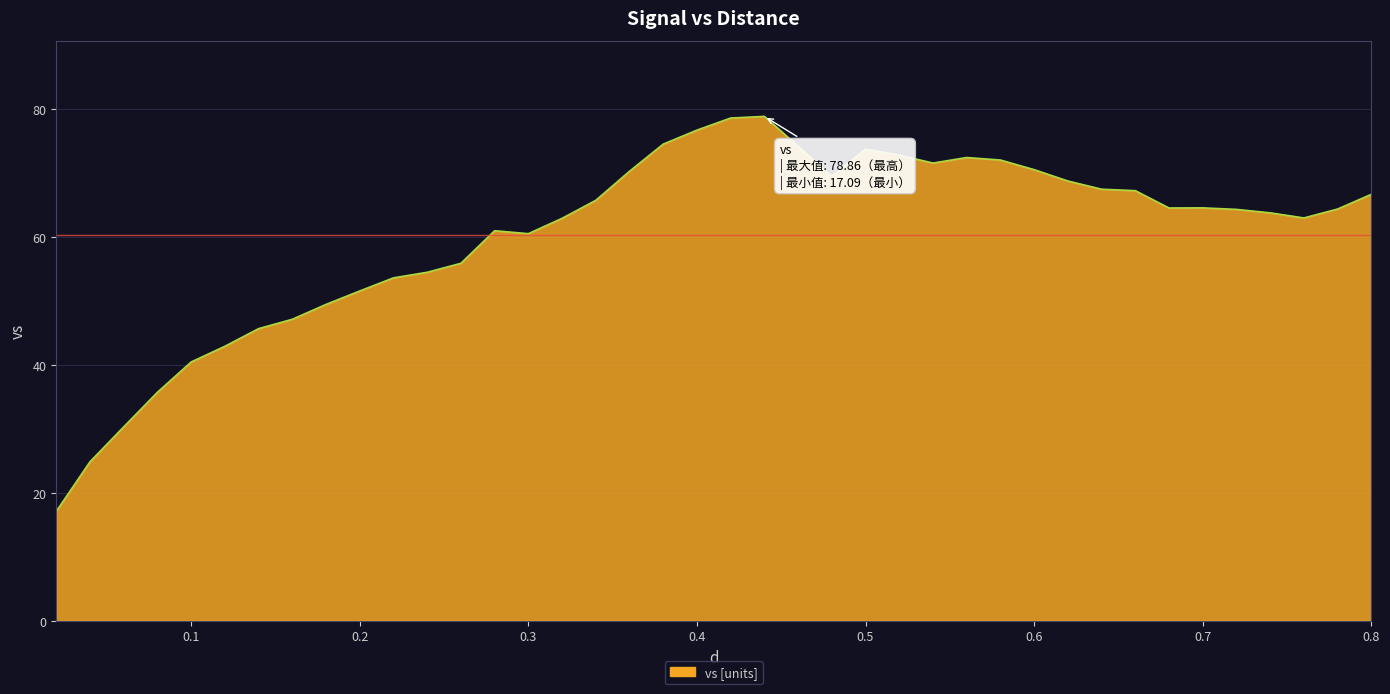

What is the difference between the maximum and minimum values?

61.8